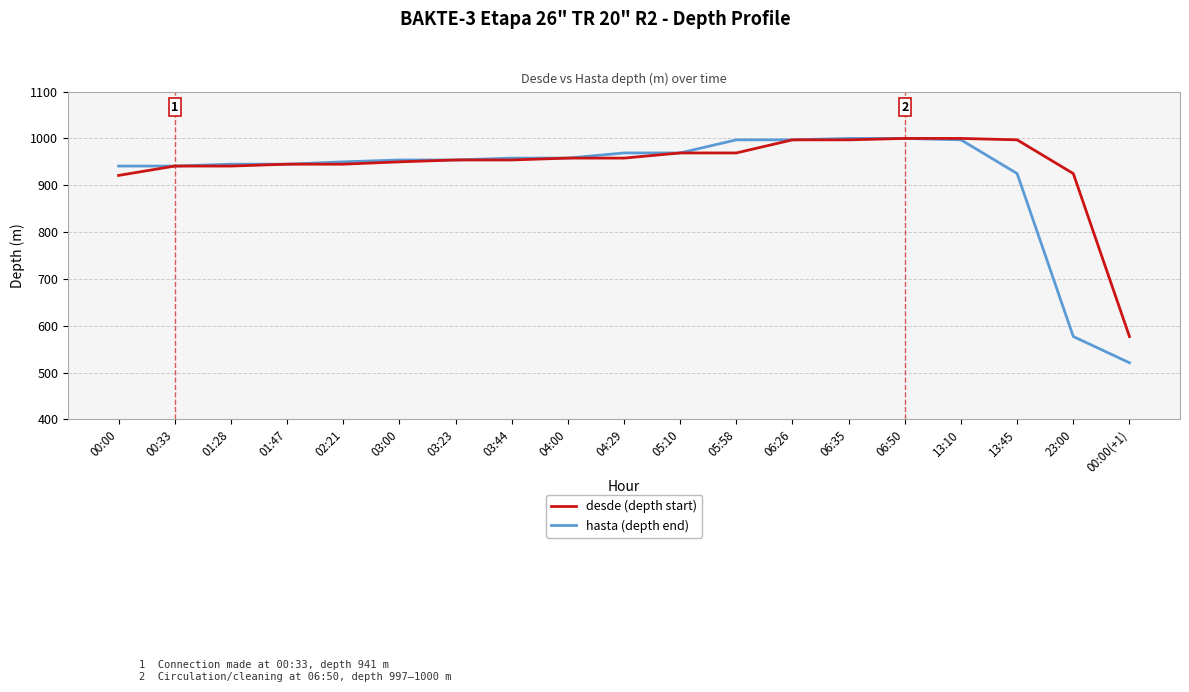

What is the difference between the desde (depth start) values at 23:00 and 03:23?

29